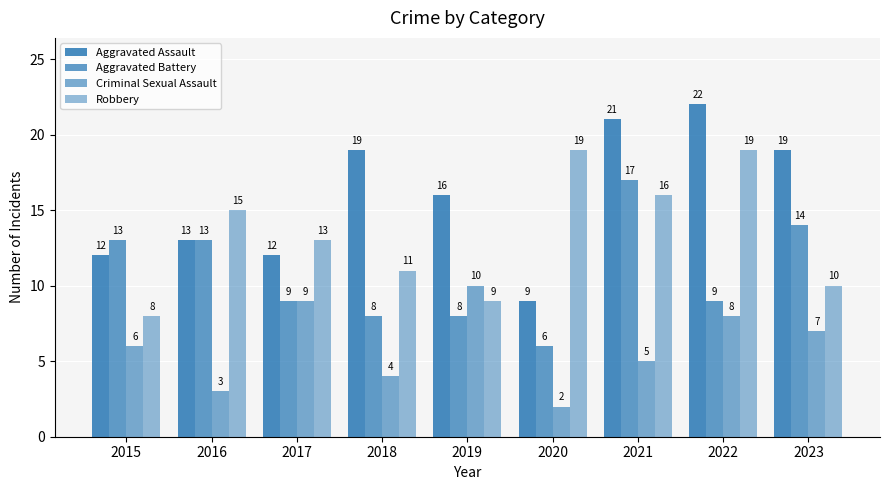

What is the minimum value for Aggravated Battery?

6